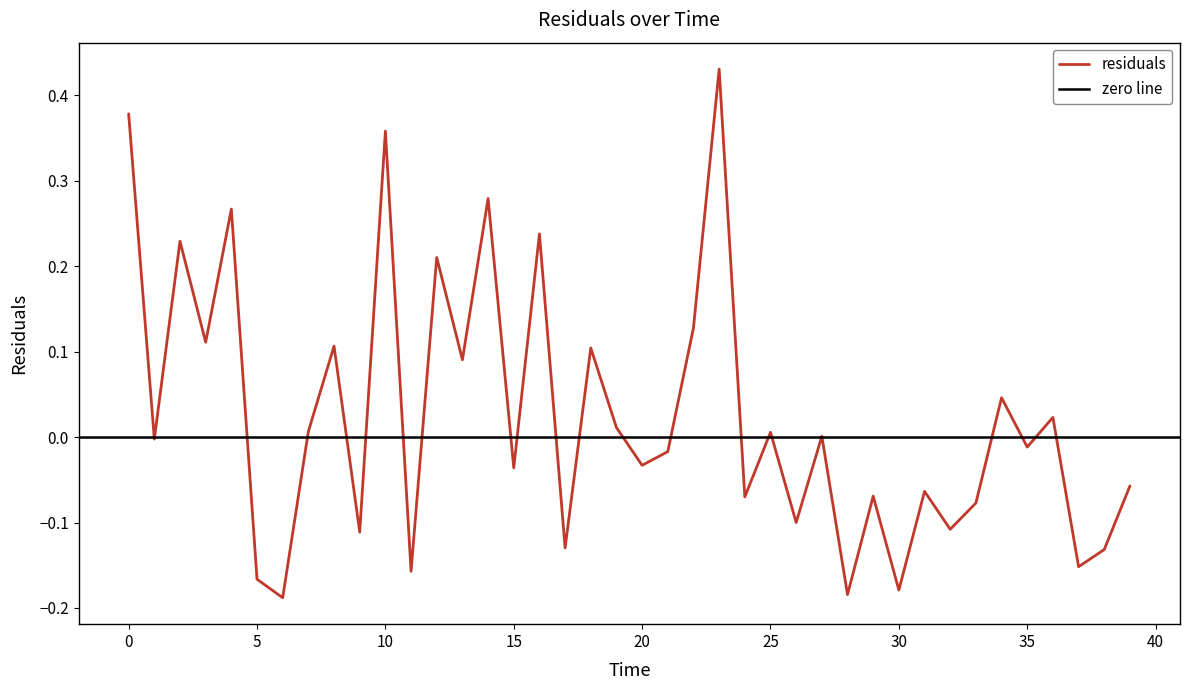

Between 26.0 and 23.0, which is larger?

23.0